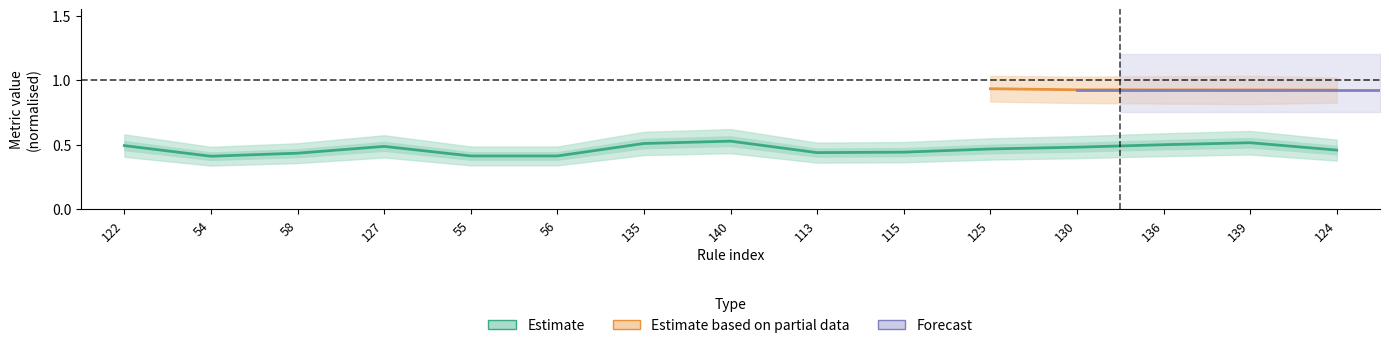

At which label does confidence reach its peak?

140